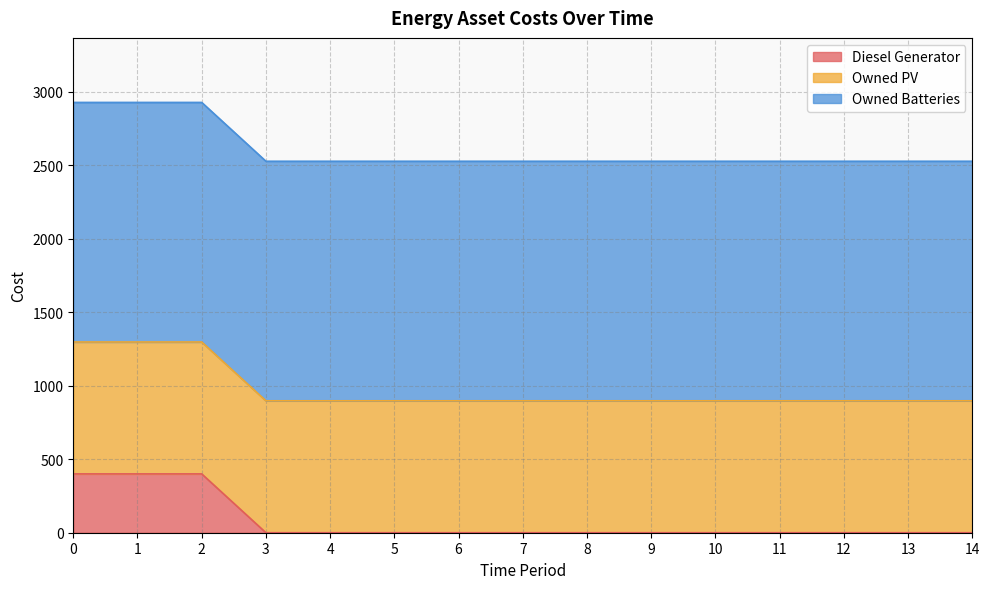

Reading left to right, extract all data points from this chart.

Diesel Generator: 0=400.0	1=400.0	2=400.0	3=0.0	4=0.0	5=0.0	6=0.0	7=0.0	8=0.0	9=0.0	10=0.0	11=0.0	12=0.0	13=0.0	14=0.0
Owned PV: 0=897.0	1=897.0	2=897.0	3=897.0	4=897.0	5=897.0	6=897.0	7=897.0	8=897.0	9=897.0	10=897.0	11=897.0	12=897.0	13=897.0	14=897.0
Owned Batteries: 0=1629.0	1=1629.0	2=1629.0	3=1629.0	4=1629.0	5=1629.0	6=1629.0	7=1629.0	8=1629.0	9=1629.0	10=1629.0	11=1629.0	12=1629.0	13=1629.0	14=1629.0